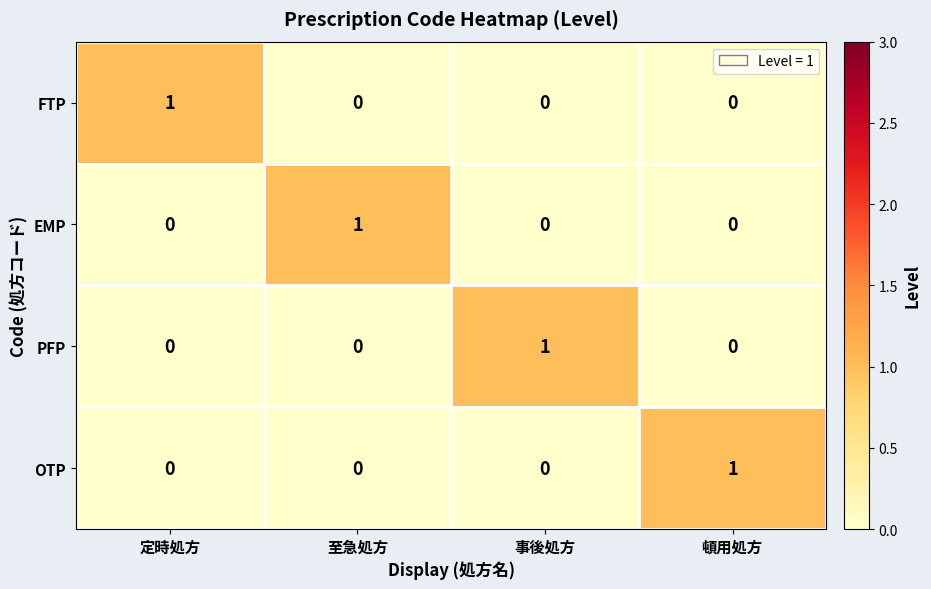

True or false: EMP has a value of 0 at 事後処方.

True